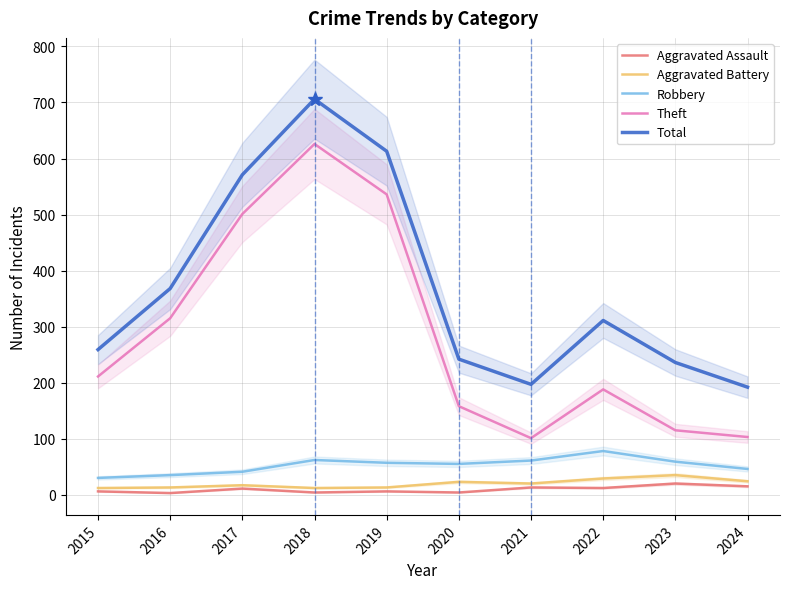

At which label does Aggravated Assault first exceed 11?

2021